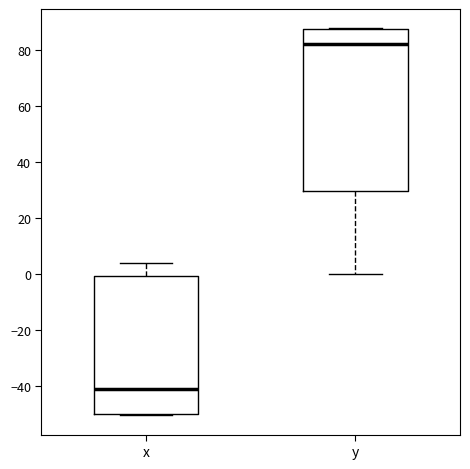

Where does the upper whisker of the box for x end on the y-axis? The values are not printed on the chart, so give them approximately, as read against the axis.

4